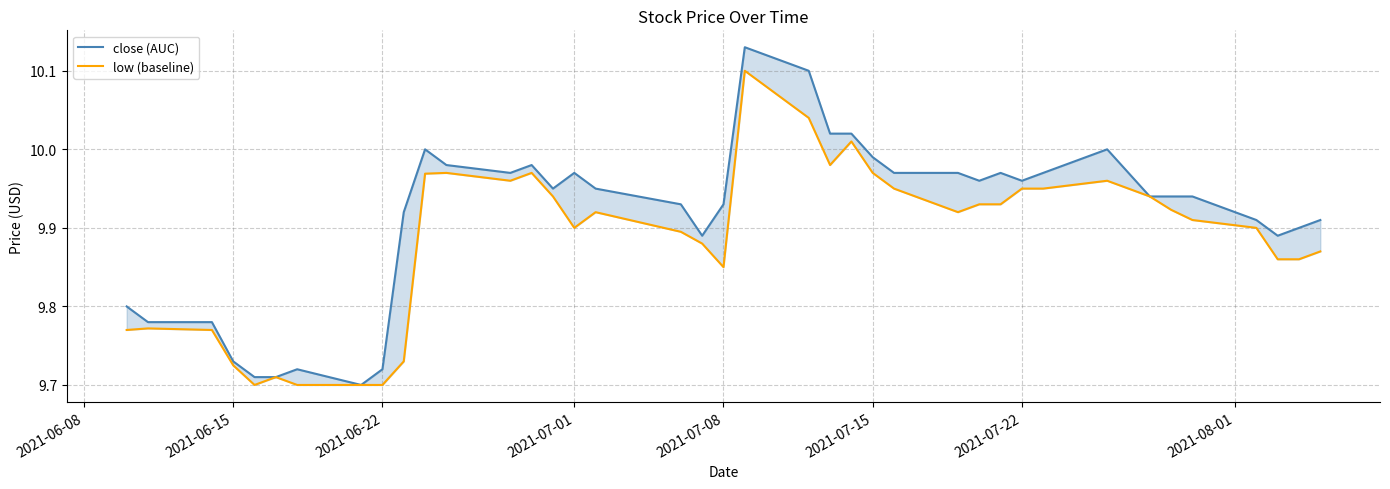

Which series has the largest total across all categories?

close (AUC)